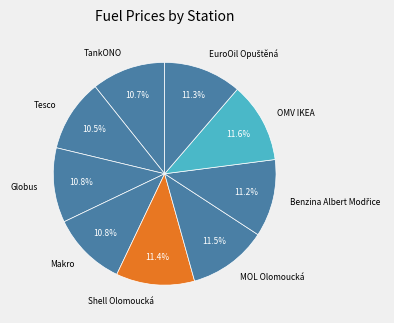

How many segments does this pie chart have?

9